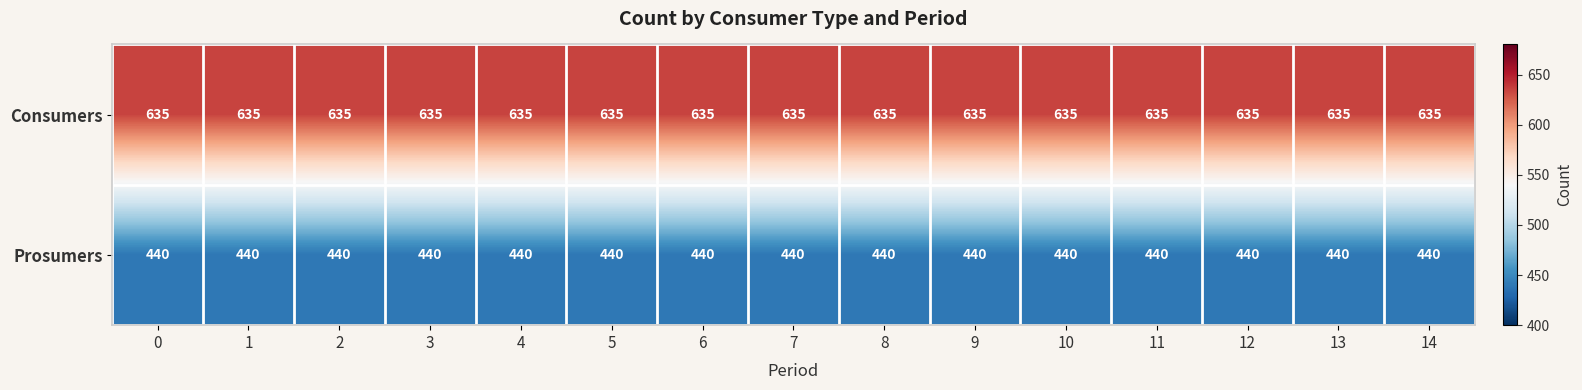

What is the minimum value shown in the chart?

440